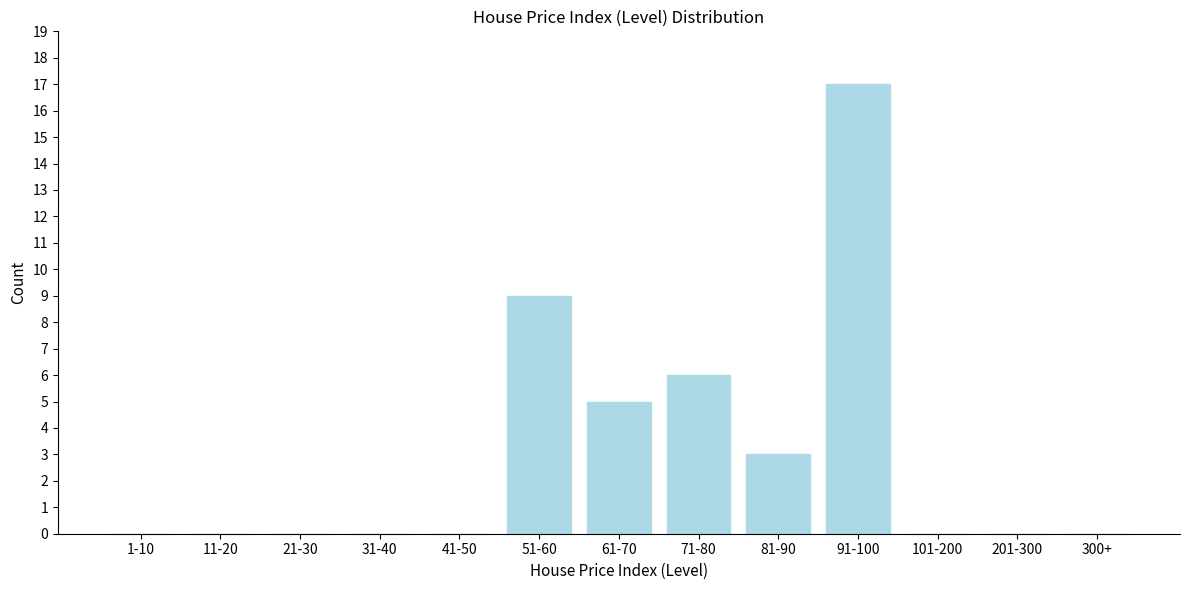

Reading right to left, transcribe all the data shown in this chart.

300+=0	201-300=0	101-200=0	91-100=17	81-90=3	71-80=6	61-70=5	51-60=9	41-50=0	31-40=0	21-30=0	11-20=0	1-10=0